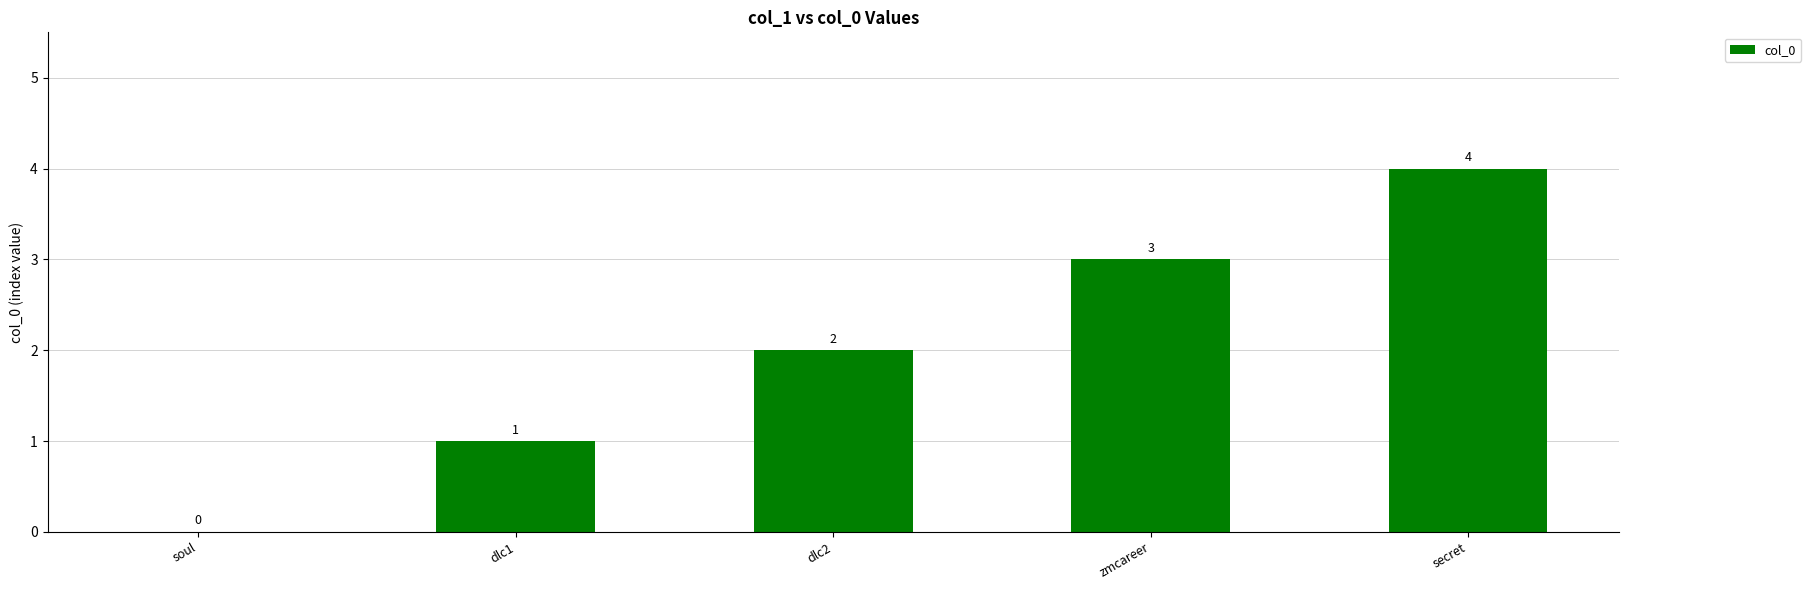

The value at soul is 1. True or false?

False